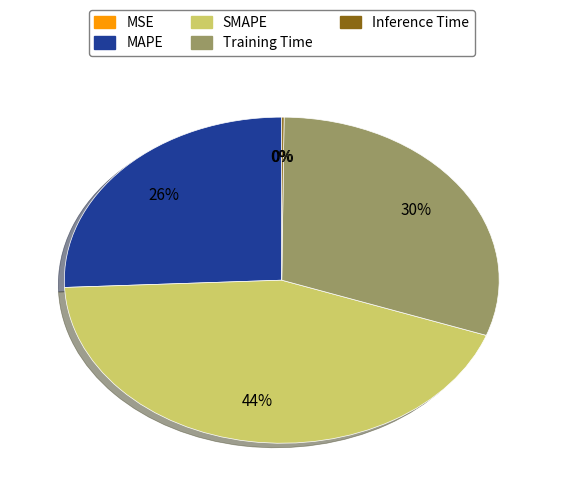

Which slice is the largest?

SMAPE